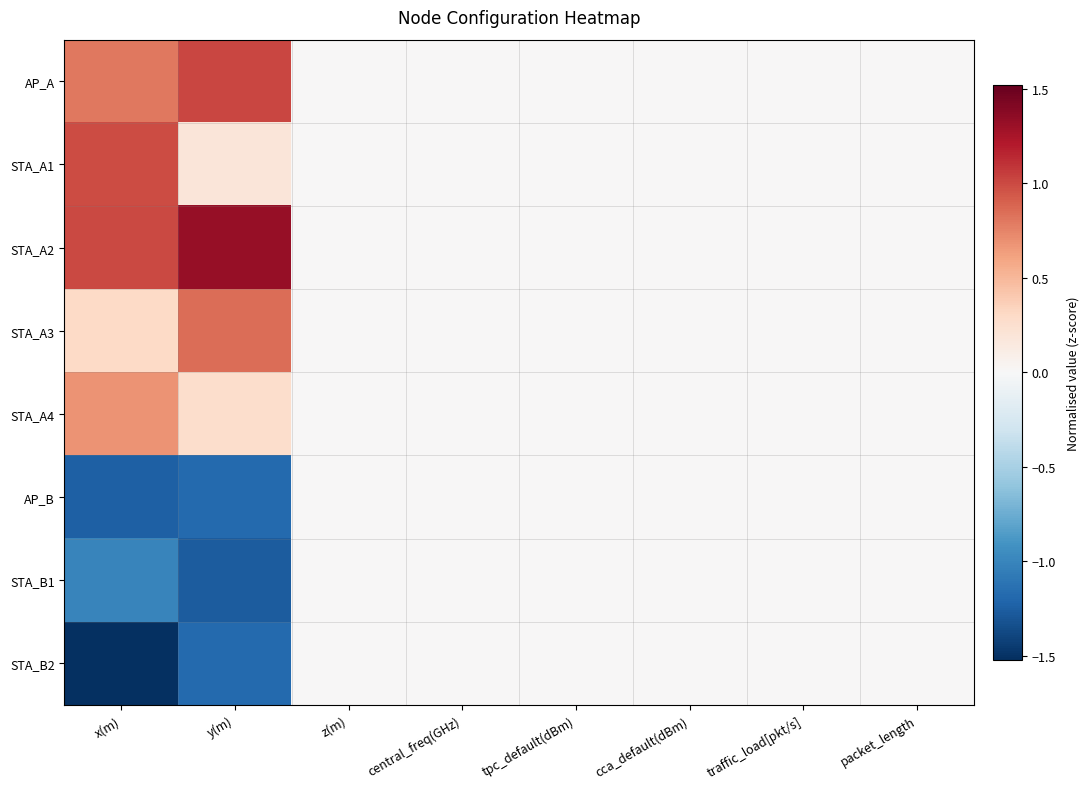

Rank the series at y(m) from highest to lowest value.

STA_A2, AP_A, STA_A3, STA_A4, STA_A1, STA_B2, AP_B, STA_B1